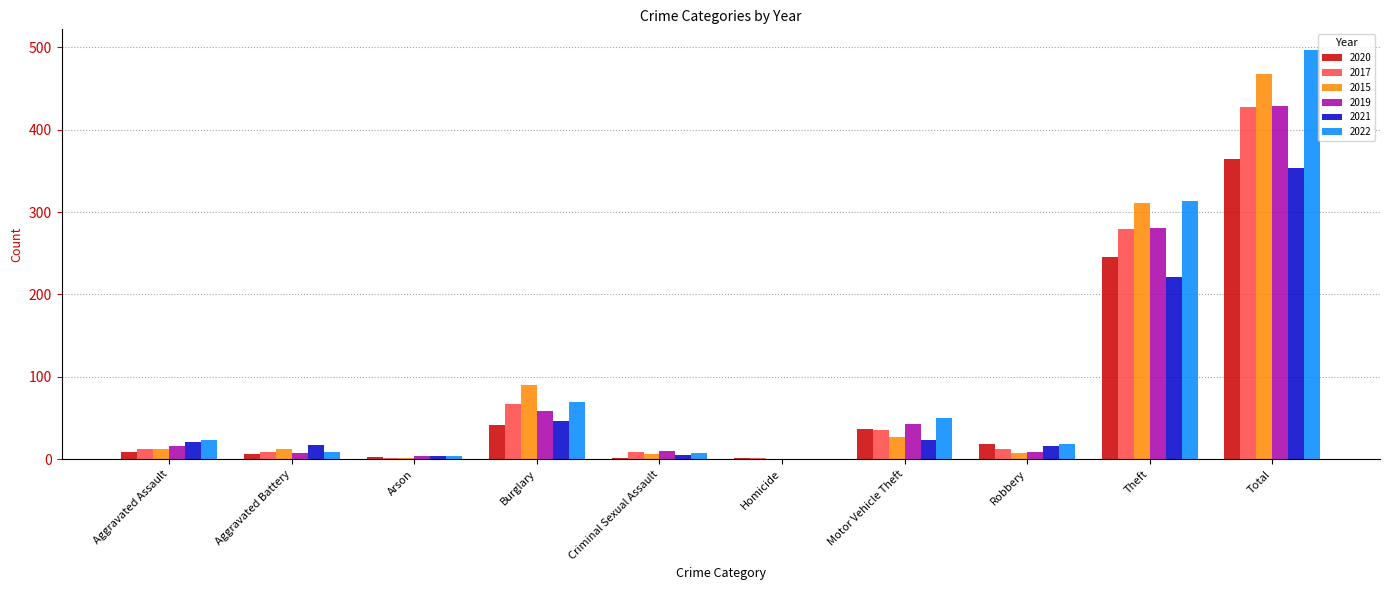

Are the bars grouped side by side (vs. stacked)?

Yes